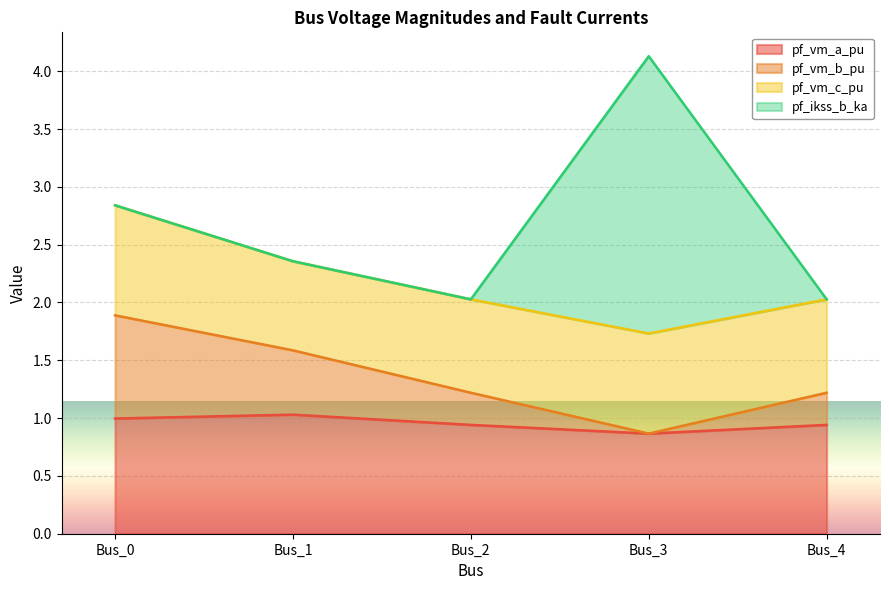

At which category is the sum across all series the highest?

Bus_3